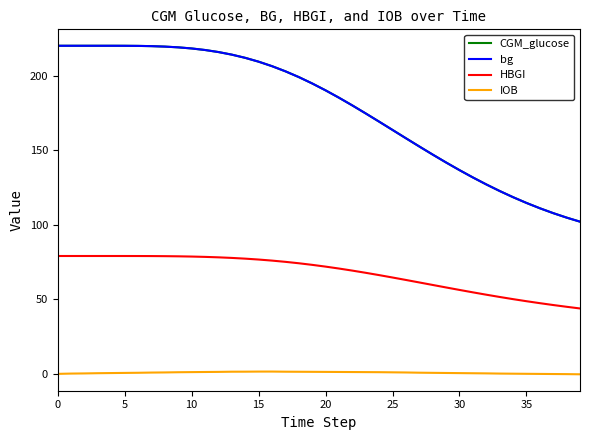

True or false: CGM_glucose and HBGI cross at least once.

False